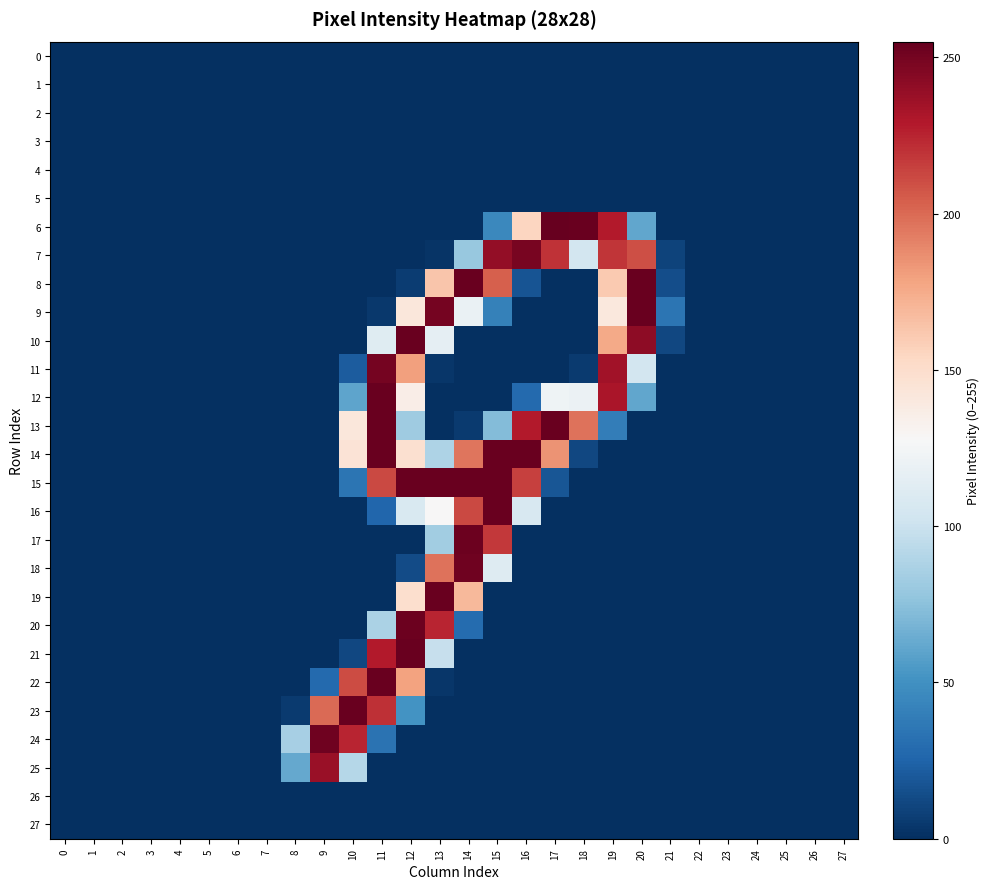

Reading right to left, extract all data points from this chart.

0: 27=0	26=0	25=0	24=0	23=0	22=0	21=0	20=0	19=0	18=0	17=0	16=0	15=0	14=0	13=0	12=0	11=0	10=0	9=0	8=0	7=0	6=0	5=0	4=0	3=0	2=0	1=0	0=0
1: 27=0	26=0	25=0	24=0	23=0	22=0	21=0	20=0	19=0	18=0	17=0	16=0	15=0	14=0	13=0	12=0	11=0	10=0	9=0	8=0	7=0	6=0	5=0	4=0	3=0	2=0	1=0	0=0
2: 27=0	26=0	25=0	24=0	23=0	22=0	21=0	20=0	19=0	18=0	17=0	16=0	15=0	14=0	13=0	12=0	11=0	10=0	9=0	8=0	7=0	6=0	5=0	4=0	3=0	2=0	1=0	0=0
3: 27=0	26=0	25=0	24=0	23=0	22=0	21=0	20=0	19=0	18=0	17=0	16=0	15=0	14=0	13=0	12=0	11=0	10=0	9=0	8=0	7=0	6=0	5=0	4=0	3=0	2=0	1=0	0=0
4: 27=0	26=0	25=0	24=0	23=0	22=0	21=0	20=0	19=0	18=0	17=0	16=0	15=0	14=0	13=0	12=0	11=0	10=0	9=0	8=0	7=0	6=0	5=0	4=0	3=0	2=0	1=0	0=0
5: 27=0	26=0	25=0	24=0	23=0	22=0	21=0	20=0	19=0	18=0	17=0	16=0	15=0	14=0	13=0	12=0	11=0	10=0	9=0	8=0	7=0	6=0	5=0	4=0	3=0	2=0	1=0	0=0
6: 27=0	26=0	25=0	24=0	23=0	22=0	21=0	20=61	19=229	18=254	17=255	16=155	15=45	14=0	13=0	12=0	11=0	10=0	9=0	8=0	7=0	6=0	5=0	4=0	3=0	2=0	1=0	0=0
7: 27=0	26=0	25=0	24=0	23=0	22=0	21=9	20=210	19=219	18=104	17=220	16=249	15=240	14=79	13=2	12=0	11=0	10=0	9=0	8=0	7=0	6=0	5=0	4=0	3=0	2=0	1=0	0=0
8: 27=0	26=0	25=0	24=0	23=0	22=0	21=14	20=254	19=161	18=0	17=0	16=17	15=204	14=254	13=163	12=6	11=0	10=0	9=0	8=0	7=0	6=0	5=0	4=0	3=0	2=0	1=0	0=0
9: 27=0	26=0	25=0	24=0	23=0	22=0	21=34	20=254	19=141	18=0	17=0	16=0	15=41	14=119	13=250	12=142	11=4	10=0	9=0	8=0	7=0	6=0	5=0	4=0	3=0	2=0	1=0	0=0
10: 27=0	26=0	25=0	24=0	23=0	22=0	21=11	20=242	19=176	18=0	17=0	16=0	15=0	14=0	13=116	12=254	11=112	10=0	9=0	8=0	7=0	6=0	5=0	4=0	3=0	2=0	1=0	0=0
11: 27=0	26=0	25=0	24=0	23=0	22=0	21=0	20=104	19=235	18=5	17=0	16=0	15=0	14=0	13=3	12=180	11=250	10=21	9=0	8=0	7=0	6=0	5=0	4=0	3=0	2=0	1=0	0=0
12: 27=0	26=0	25=0	24=0	23=0	22=0	21=0	20=61	19=232	18=120	17=122	16=28	15=0	14=0	13=0	12=136	11=254	10=60	9=0	8=0	7=0	6=0	5=0	4=0	3=0	2=0	1=0	0=0
13: 27=0	26=0	25=0	24=0	23=0	22=0	21=0	20=0	19=39	18=197	17=254	16=229	15=72	14=5	13=0	12=82	11=254	10=142	9=0	8=0	7=0	6=0	5=0	4=0	3=0	2=0	1=0	0=0
14: 27=0	26=0	25=0	24=0	23=0	22=0	21=0	20=0	19=0	18=11	17=185	16=254	15=254	14=196	13=88	12=148	11=254	10=145	9=0	8=0	7=0	6=0	5=0	4=0	3=0	2=0	1=0	0=0
15: 27=0	26=0	25=0	24=0	23=0	22=0	21=0	20=0	19=0	18=0	17=18	16=215	15=254	14=254	13=254	12=254	11=212	10=34	9=0	8=0	7=0	6=0	5=0	4=0	3=0	2=0	1=0	0=0
16: 27=0	26=0	25=0	24=0	23=0	22=0	21=0	20=0	19=0	18=0	17=0	16=107	15=254	14=212	13=128	12=108	11=26	10=0	9=0	8=0	7=0	6=0	5=0	4=0	3=0	2=0	1=0	0=0
17: 27=0	26=0	25=0	24=0	23=0	22=0	21=0	20=0	19=0	18=0	17=0	16=0	15=218	14=253	13=83	12=0	11=0	10=0	9=0	8=0	7=0	6=0	5=0	4=0	3=0	2=0	1=0	0=0
18: 27=0	26=0	25=0	24=0	23=0	22=0	21=0	20=0	19=0	18=0	17=0	16=0	15=111	14=252	13=197	12=13	11=0	10=0	9=0	8=0	7=0	6=0	5=0	4=0	3=0	2=0	1=0	0=0
19: 27=0	26=0	25=0	24=0	23=0	22=0	21=0	20=0	19=0	18=0	17=0	16=0	15=0	14=169	13=254	12=149	11=0	10=0	9=0	8=0	7=0	6=0	5=0	4=0	3=0	2=0	1=0	0=0
20: 27=0	26=0	25=0	24=0	23=0	22=0	21=0	20=0	19=0	18=0	17=0	16=0	15=0	14=29	13=225	12=253	11=87	10=0	9=0	8=0	7=0	6=0	5=0	4=0	3=0	2=0	1=0	0=0
21: 27=0	26=0	25=0	24=0	23=0	22=0	21=0	20=0	19=0	18=0	17=0	16=0	15=0	14=0	13=98	12=254	11=229	10=11	9=0	8=0	7=0	6=0	5=0	4=0	3=0	2=0	1=0	0=0
22: 27=0	26=0	25=0	24=0	23=0	22=0	21=0	20=0	19=0	18=0	17=0	16=0	15=0	14=0	13=3	12=179	11=254	10=211	9=28	8=0	7=0	6=0	5=0	4=0	3=0	2=0	1=0	0=0
23: 27=0	26=0	25=0	24=0	23=0	22=0	21=0	20=0	19=0	18=0	17=0	16=0	15=0	14=0	13=0	12=51	11=221	10=254	9=200	8=5	7=0	6=0	5=0	4=0	3=0	2=0	1=0	0=0
24: 27=0	26=0	25=0	24=0	23=0	22=0	21=0	20=0	19=0	18=0	17=0	16=0	15=0	14=0	13=0	12=0	11=33	10=225	9=252	8=85	7=0	6=0	5=0	4=0	3=0	2=0	1=0	0=0
25: 27=0	26=0	25=0	24=0	23=0	22=0	21=0	20=0	19=0	18=0	17=0	16=0	15=0	14=0	13=0	12=0	11=0	10=91	9=238	8=62	7=0	6=0	5=0	4=0	3=0	2=0	1=0	0=0
26: 27=0	26=0	25=0	24=0	23=0	22=0	21=0	20=0	19=0	18=0	17=0	16=0	15=0	14=0	13=0	12=0	11=0	10=0	9=0	8=0	7=0	6=0	5=0	4=0	3=0	2=0	1=0	0=0
27: 27=0	26=0	25=0	24=0	23=0	22=0	21=0	20=0	19=0	18=0	17=0	16=0	15=0	14=0	13=0	12=0	11=0	10=0	9=0	8=0	7=0	6=0	5=0	4=0	3=0	2=0	1=0	0=0